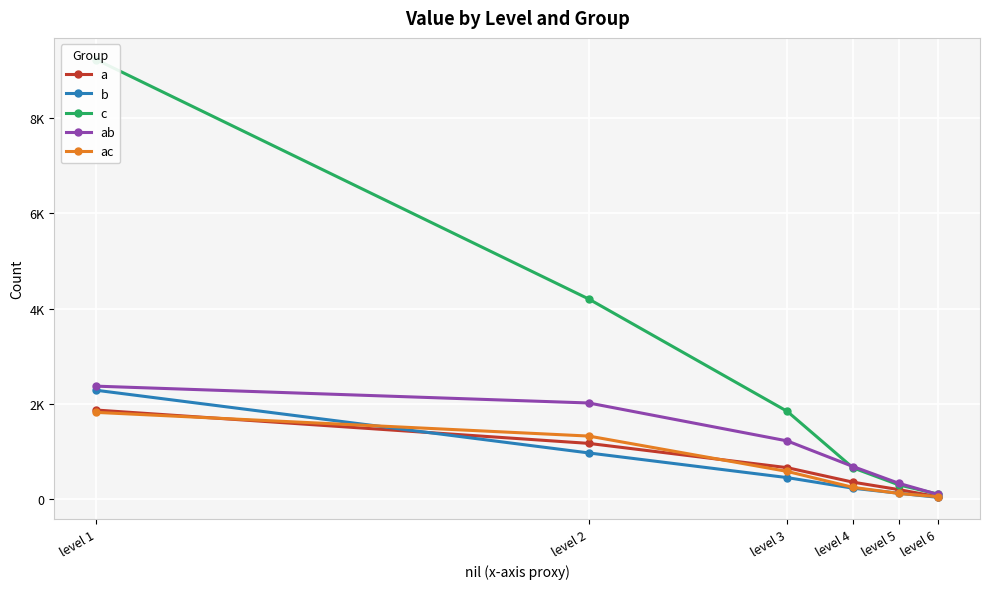

The value of c at level 6 is 96. True or false?

True